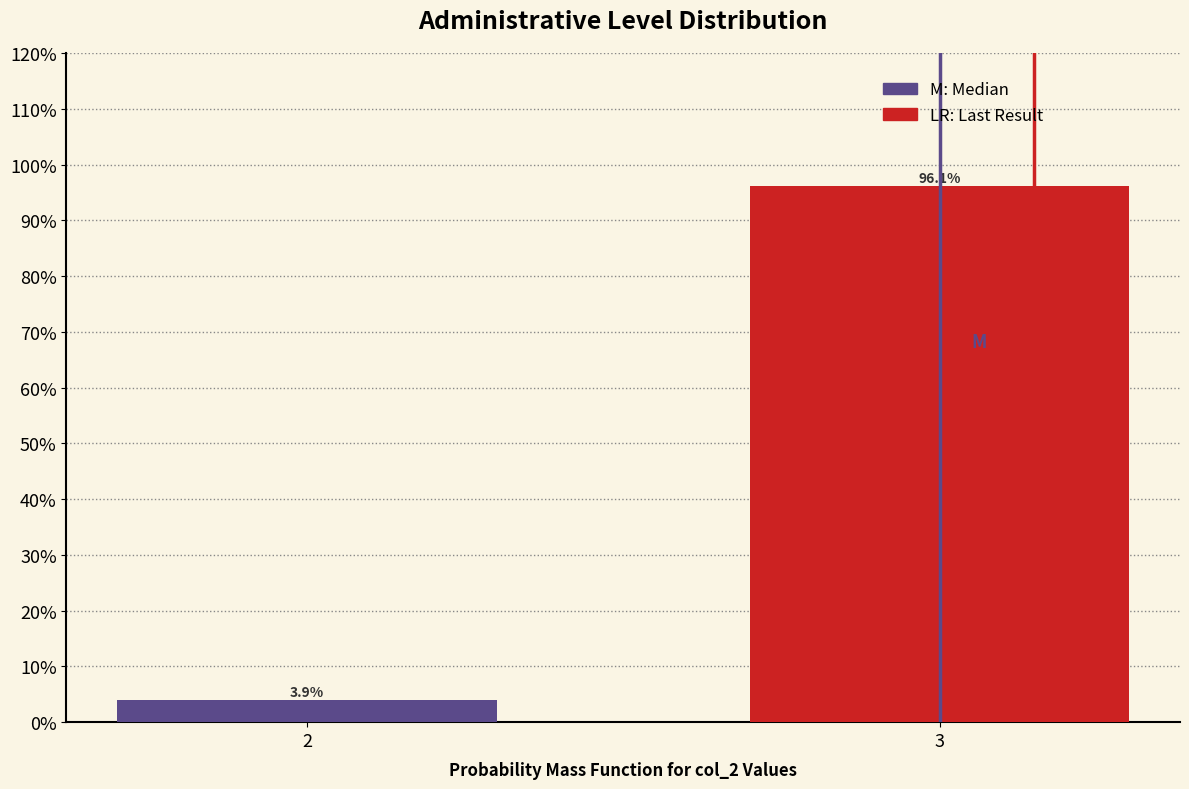

Reading left to right, extract all data points from this chart.

3.9	96.1